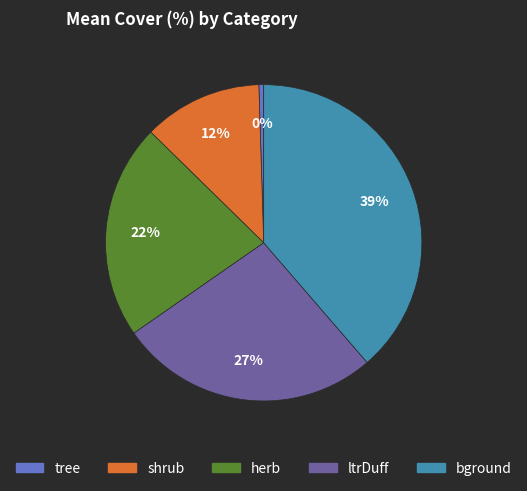

True or false: herb accounts for 22% of the total.

True